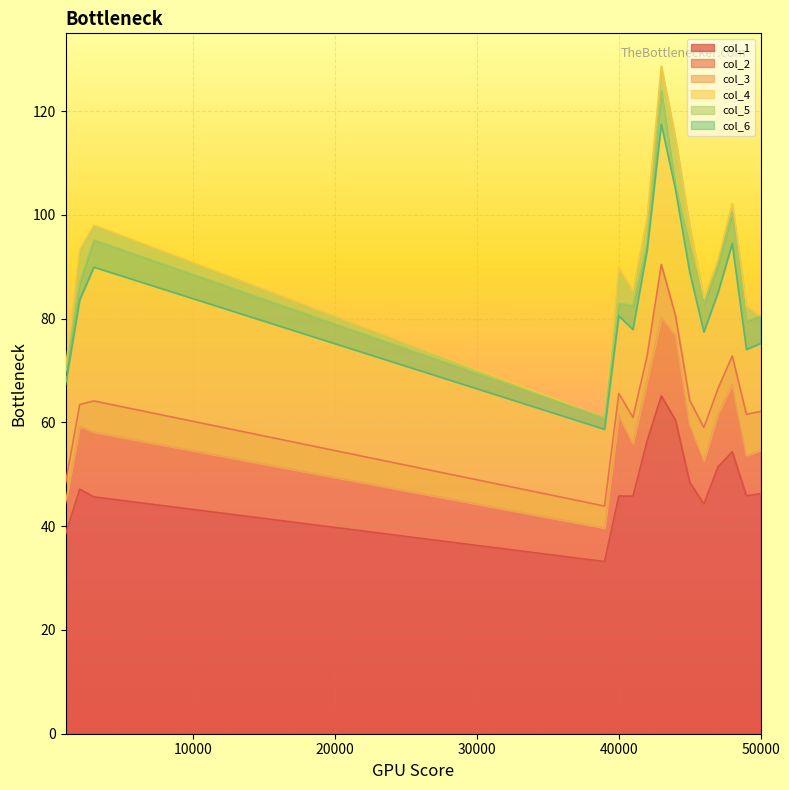

Count the number of data series in this chart.

6